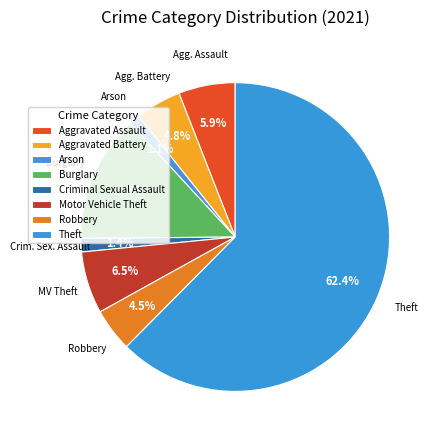

What percentage is the Theft slice, to the nearest percent?

62%